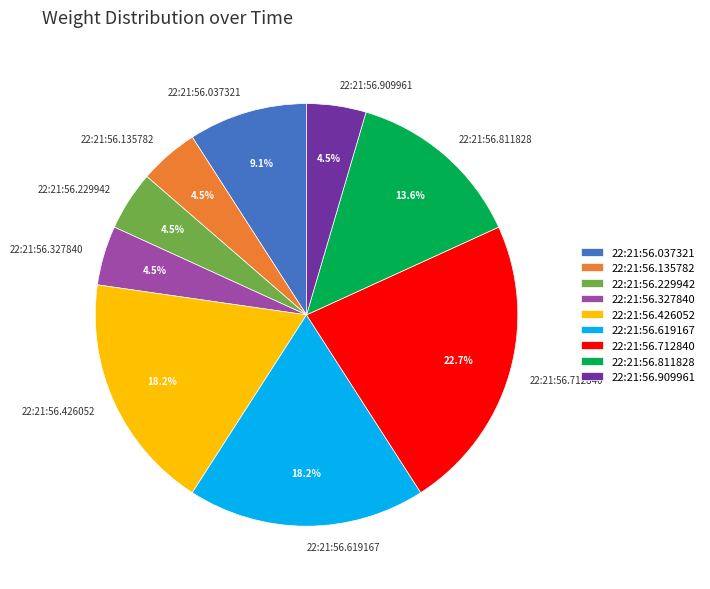

What percentage do 22:21:56.909961 and 22:21:56.426052 together represent?

22.7%